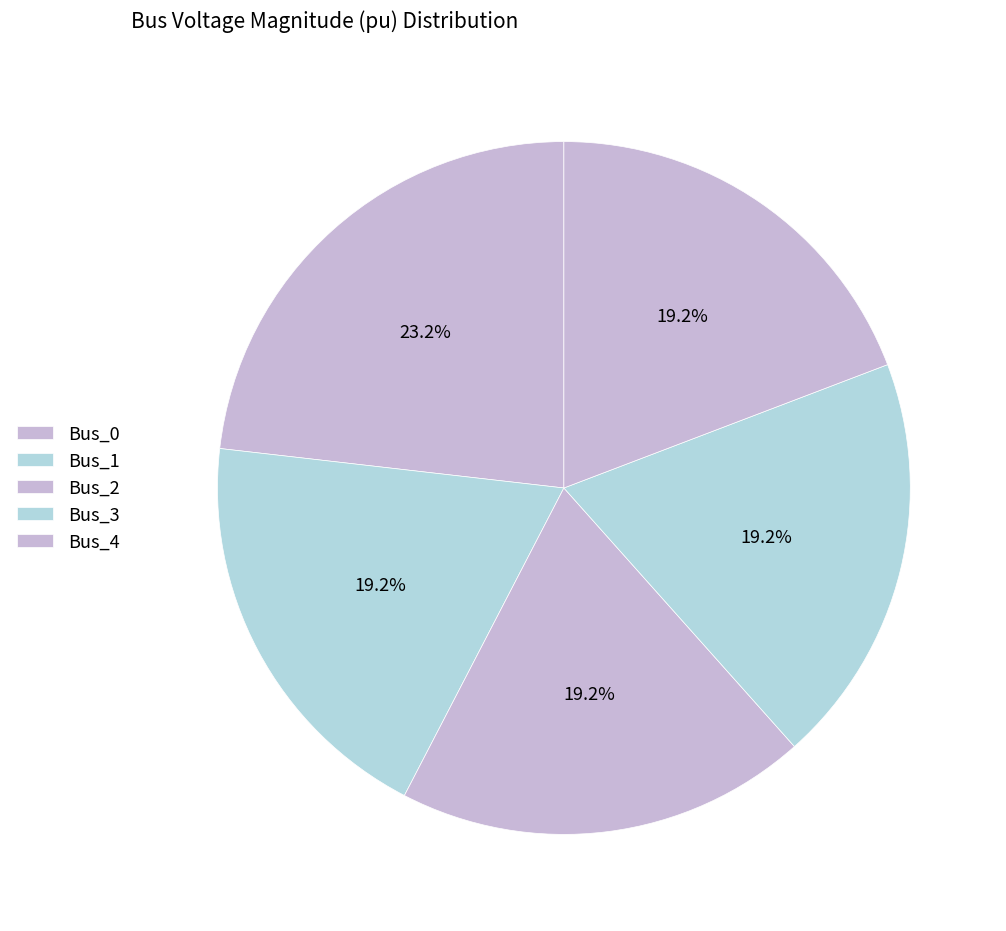

Rank the categories by value from lowest to highest.

Bus_3, Bus_4, Bus_2, Bus_1, Bus_0